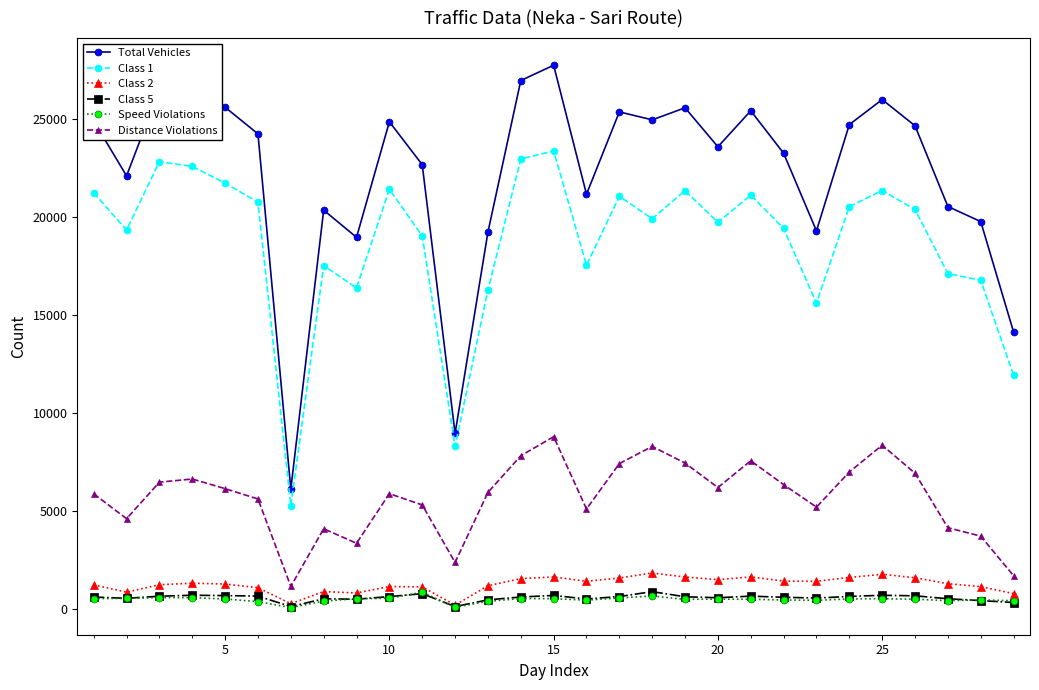

Which series has the largest total across all categories?

Total Vehicles